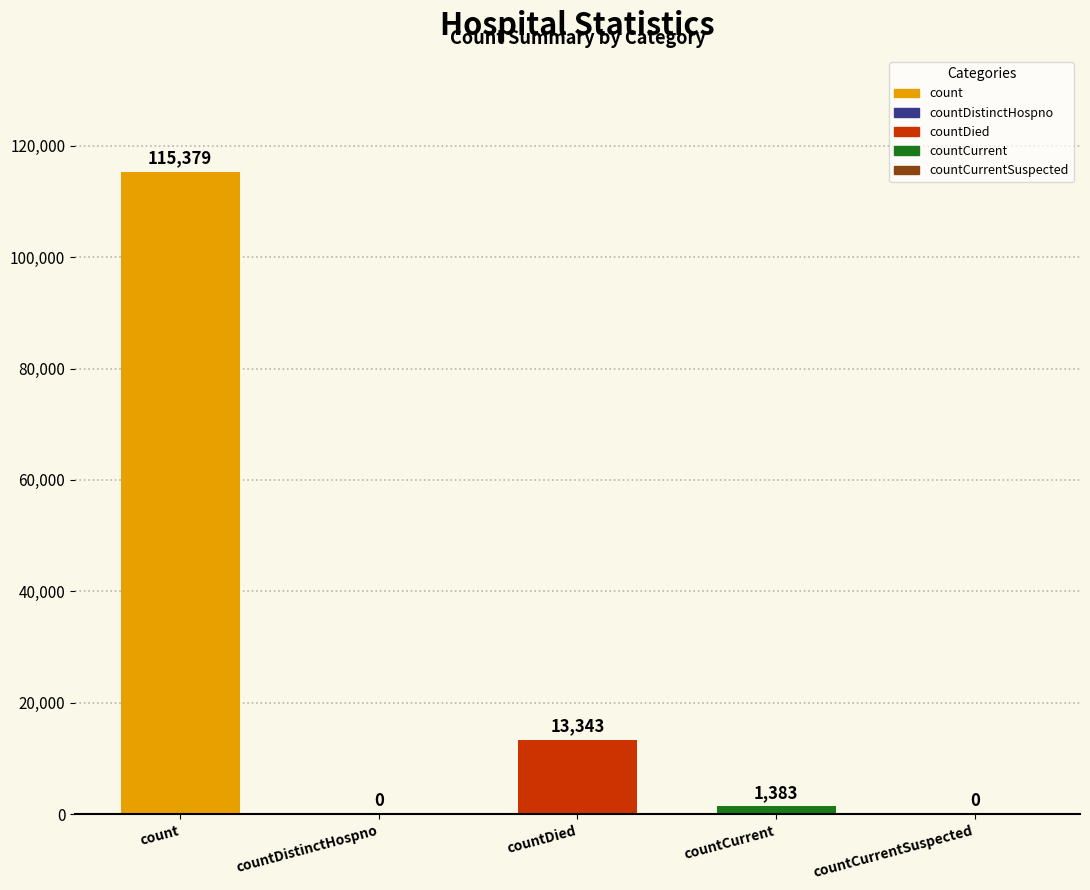

Which has a higher value, countDistinctHospno or countDied?

countDied